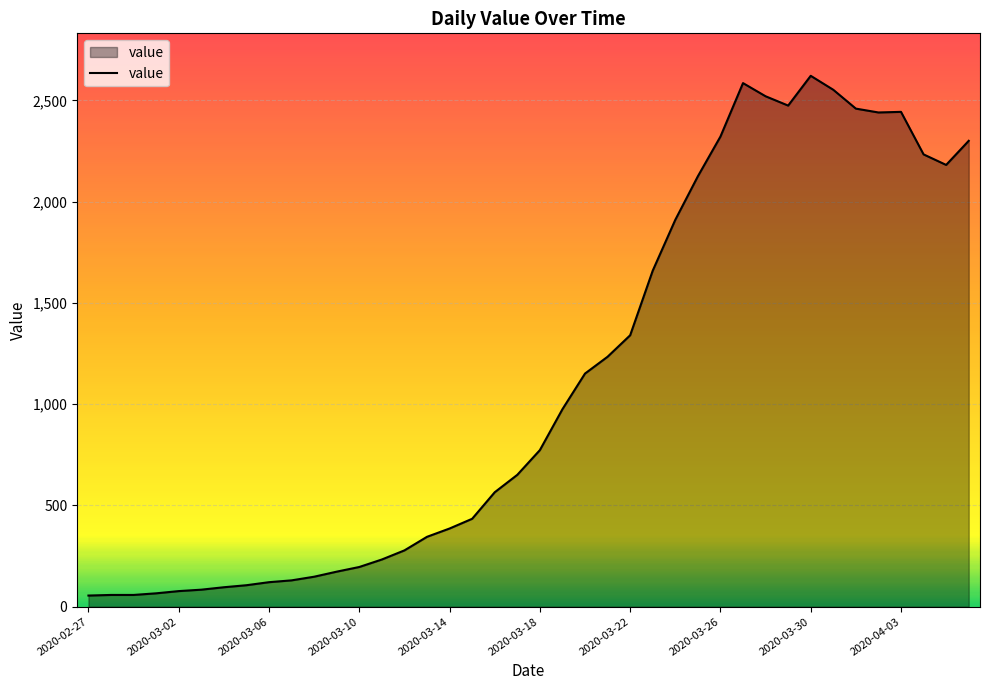

What is the maximum value shown in the chart?

2621